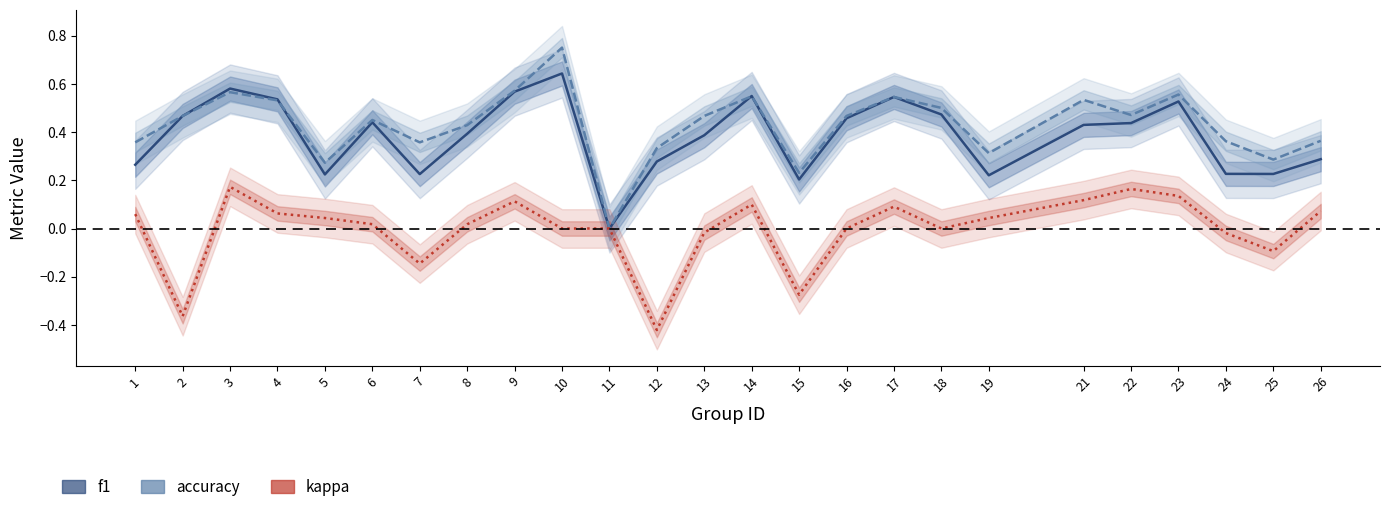

At how many categories does at least one series exceed 0?

24